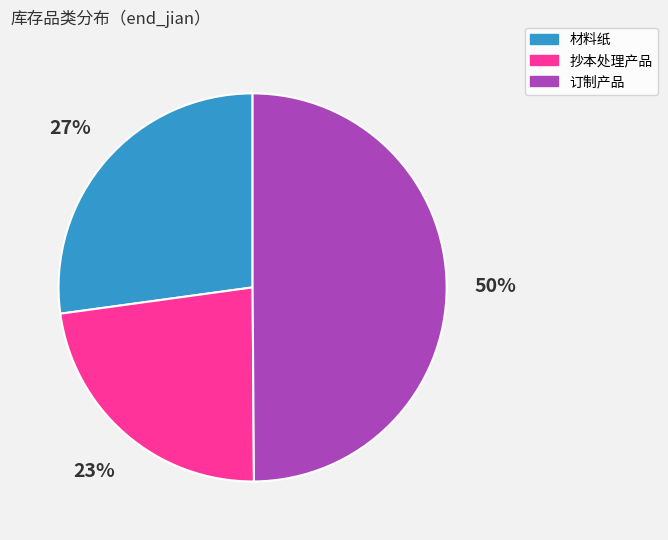

Is 材料纸 the majority of the pie?

No